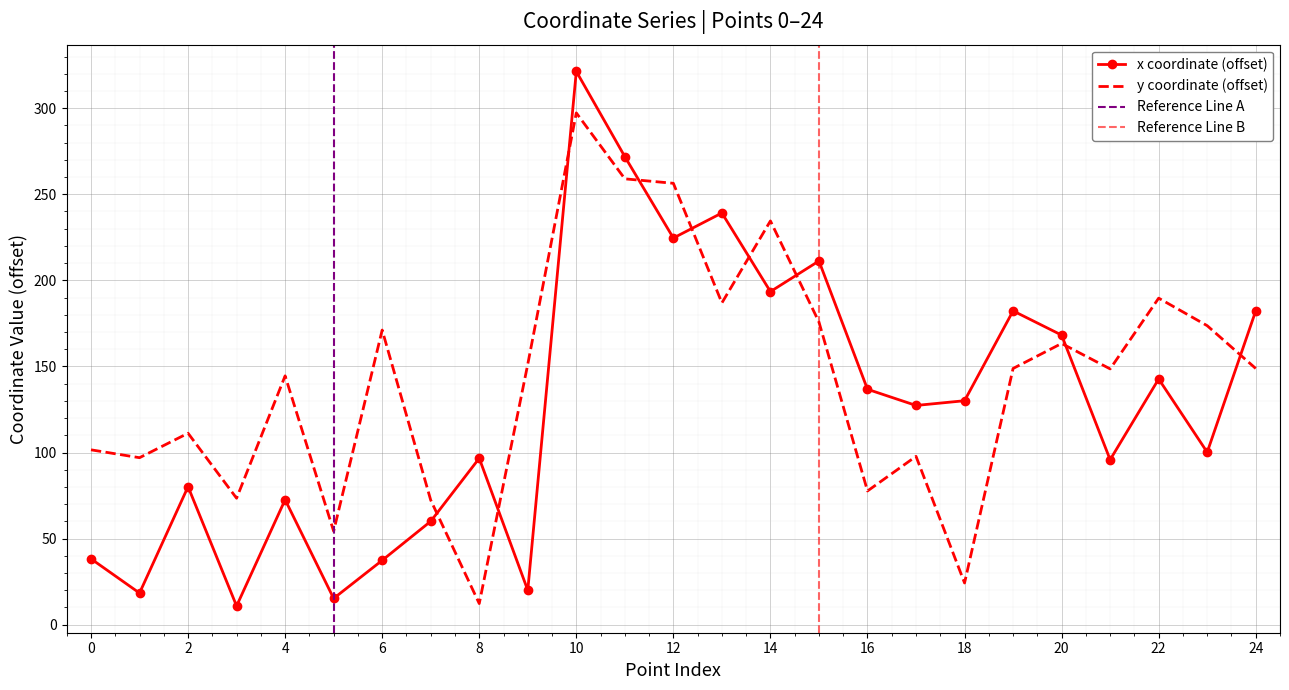

Which series has the largest total across all categories?

y